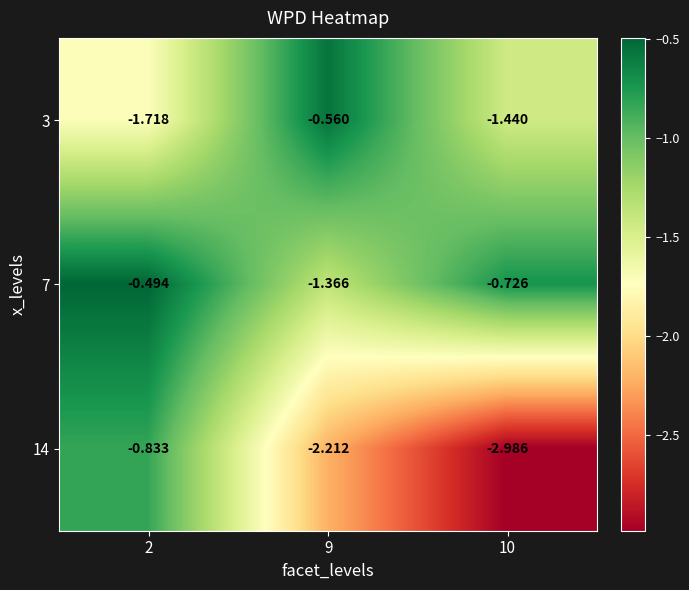

Is the value of 3 at 2 greater than the value of 7 at 9?

No